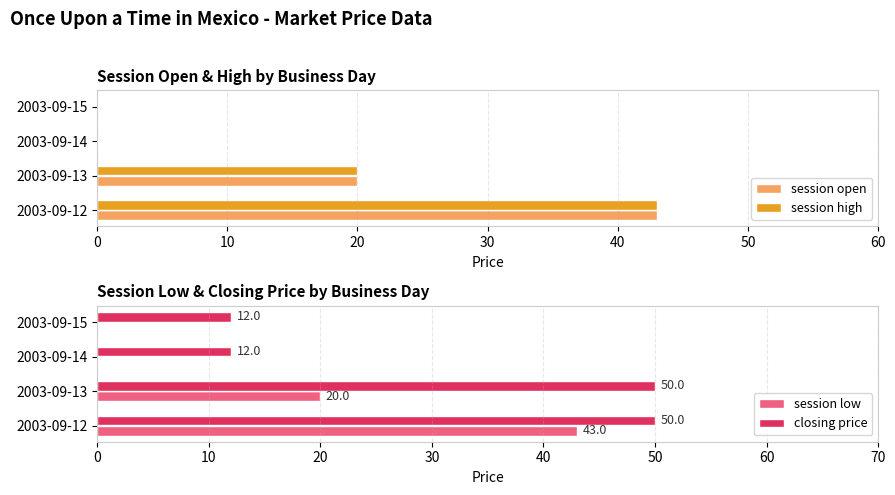

What is the sum of all closing price values?

124